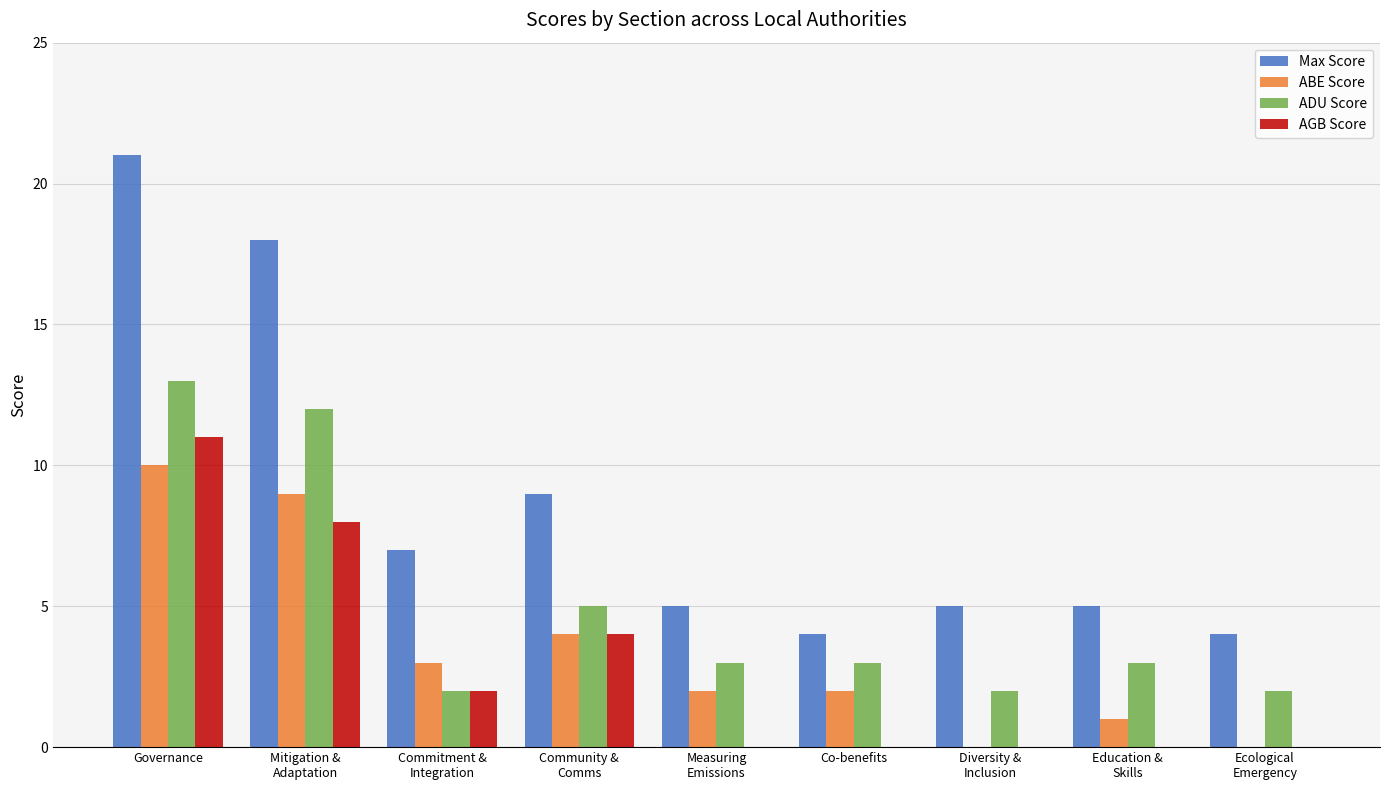

What are all the series names shown in the legend?

Max Score, ABE Score, ADU Score, AGB Score